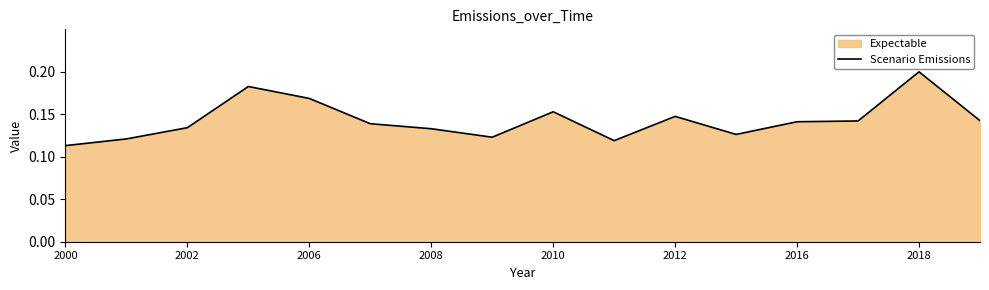

Where is the data nearest to the value 0?

2000